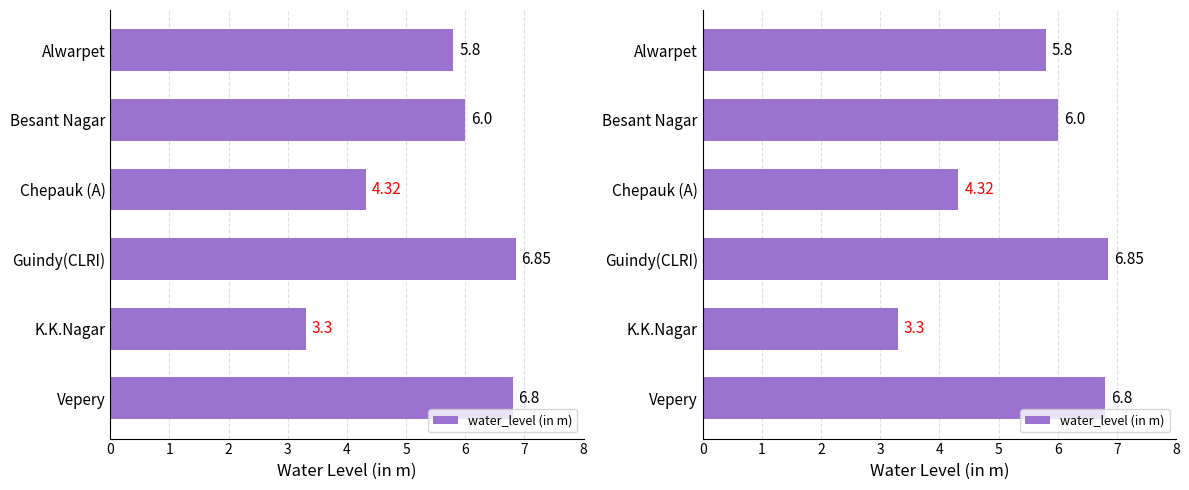

Rank the categories by value from highest to lowest.

3, 5, 1, 0, 2, 4